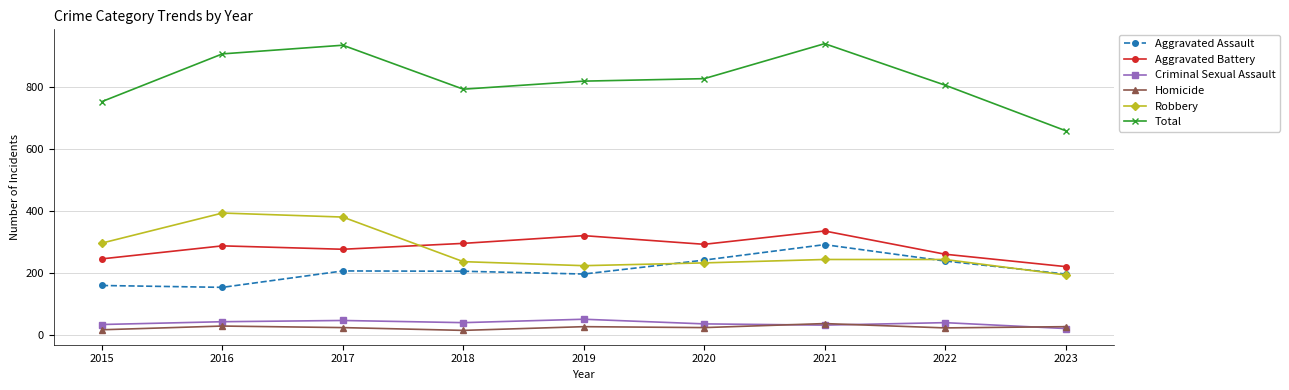

What is the sum of the Criminal Sexual Assault values at 2021 and 2020?

68